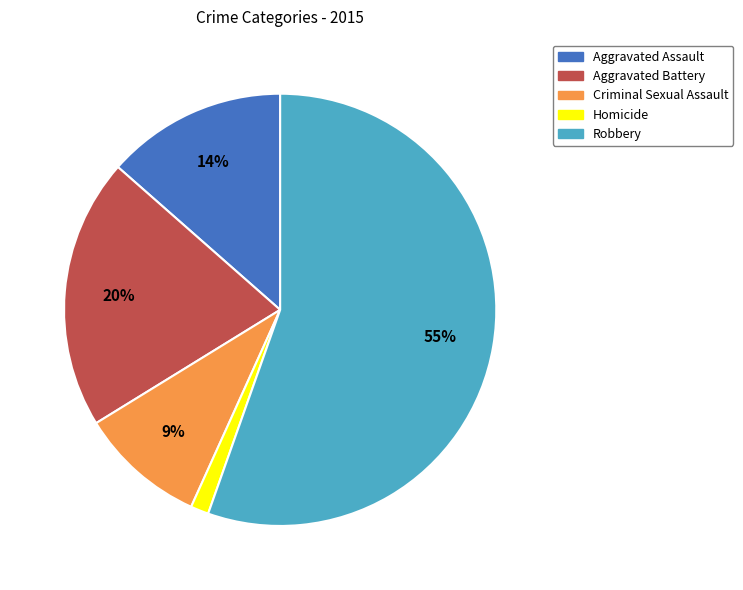

To the nearest percent, what portion does Homicide represent?

1%